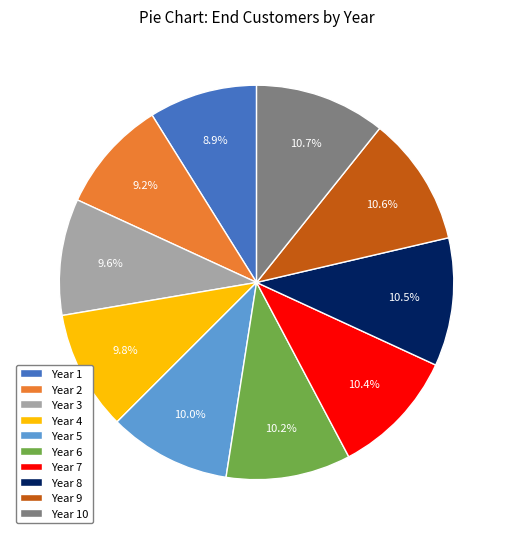

Count the number of slices in the pie.

10